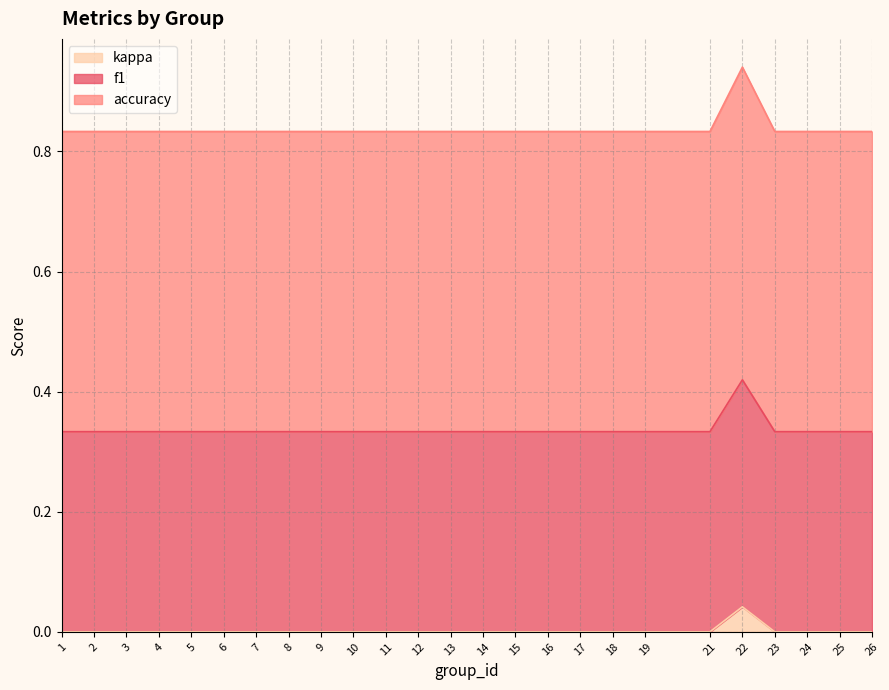

Does the chart have visible grid lines?

Yes